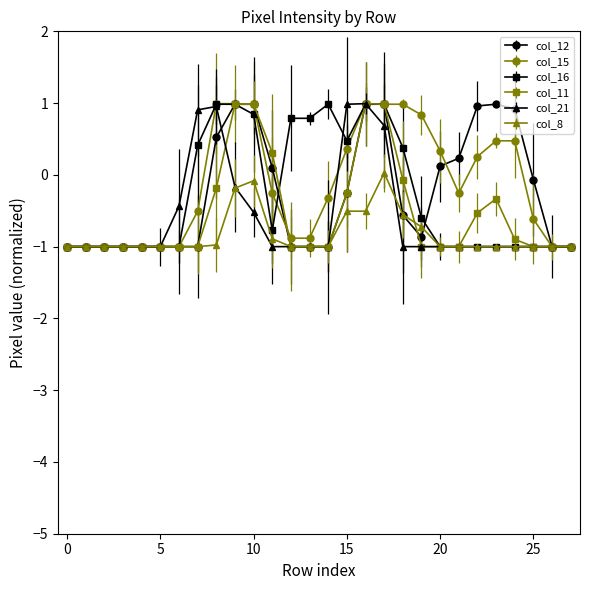

What is the minimum value for col_8?

-1.0